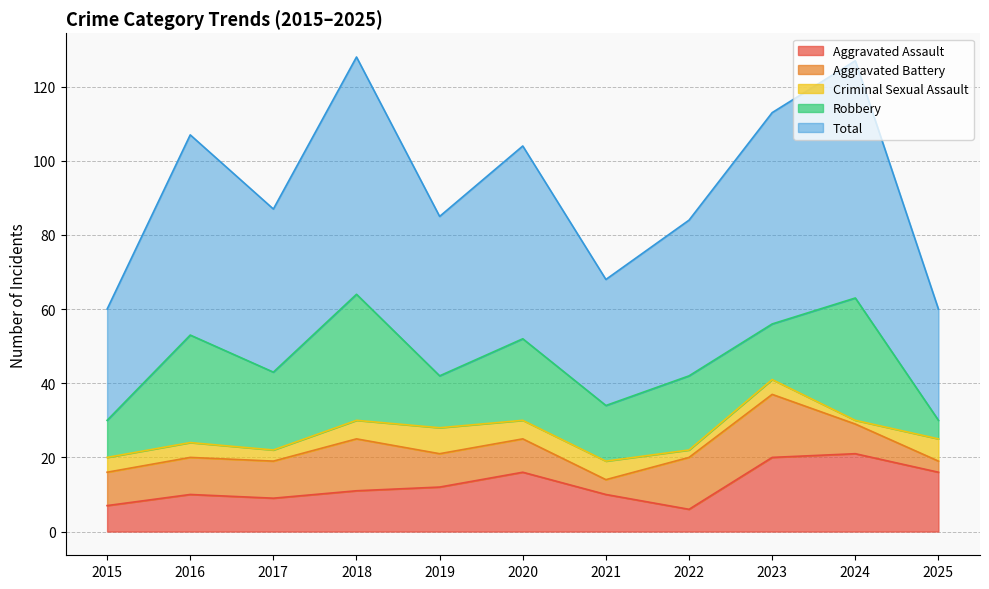

Is the value of Robbery at 2018 greater than the value of Total at 2018?

No